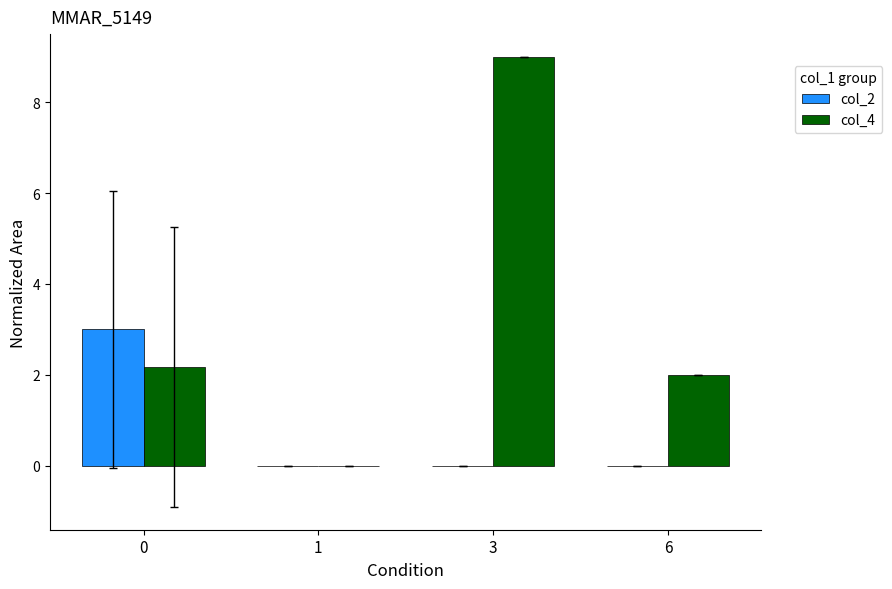

What is the average value of the col_4 series?

3.3